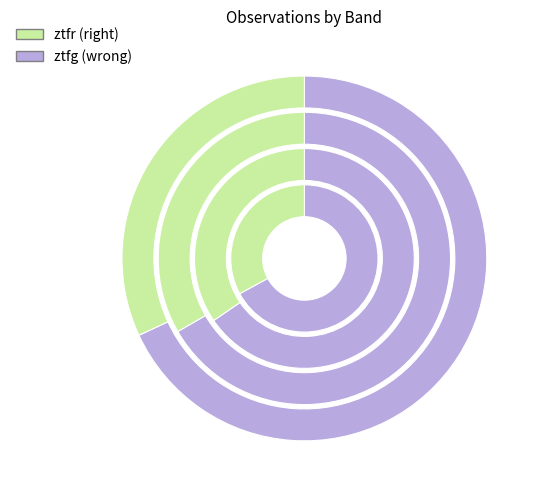

Is it true that ztfg is 68% of the pie?

True